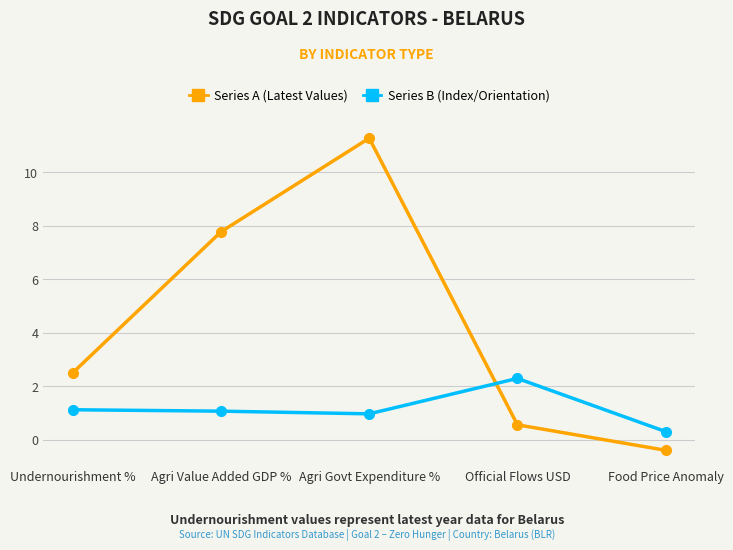

How many distinct data groups are displayed?

2